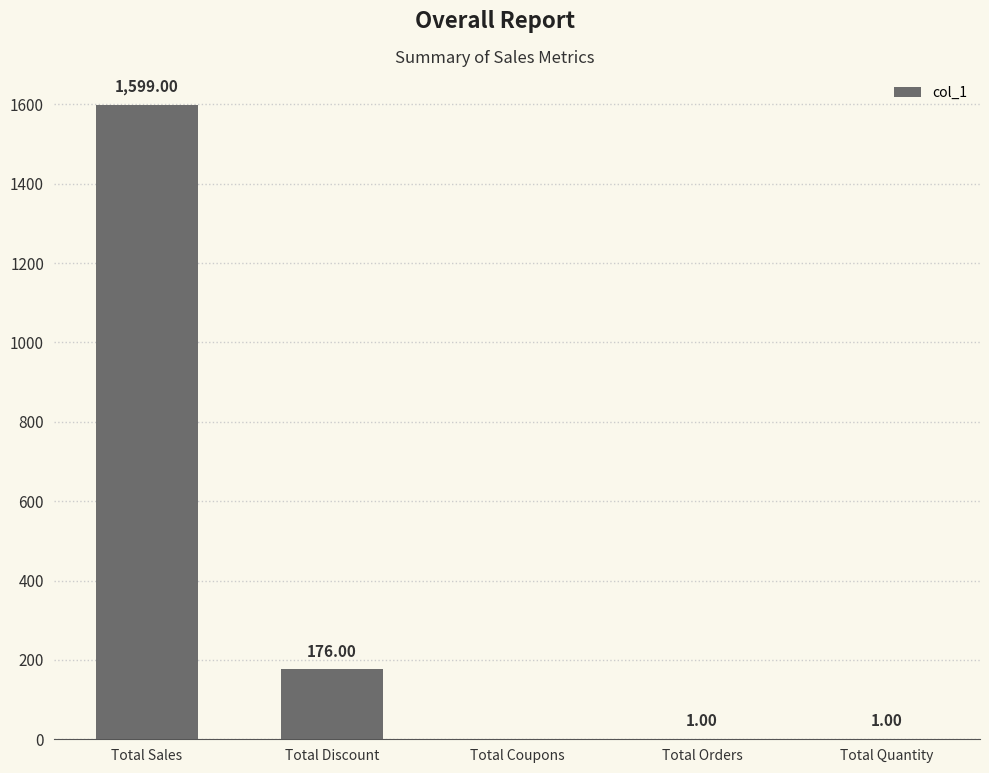

What is the sum of the values at Total Orders and Total Coupons?

1